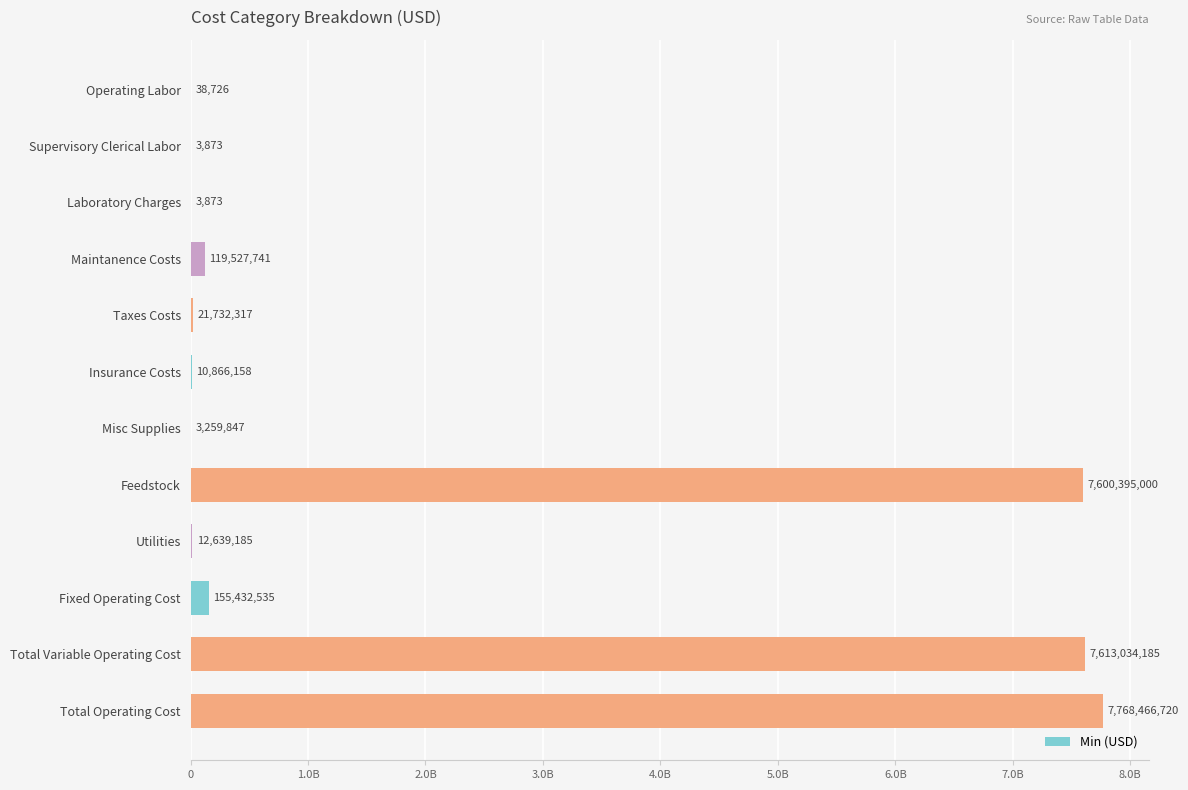

How many data points does each series have?

12